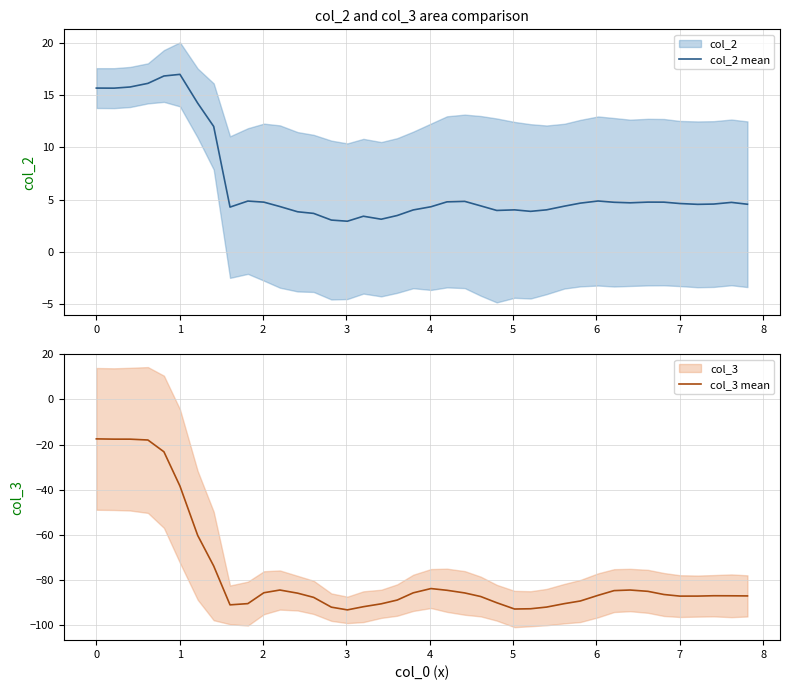

True or false: col_2 mean and col_3 mean cross at least once.

False